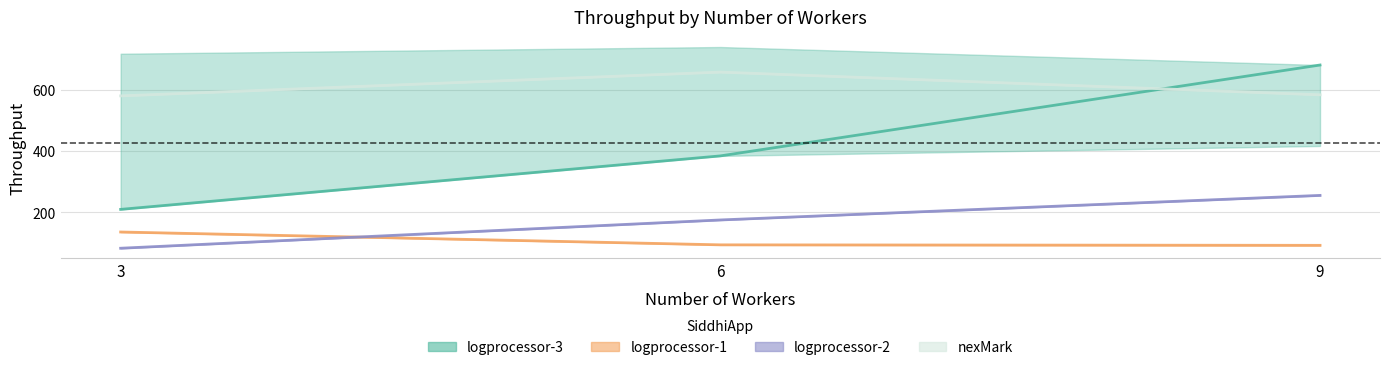

Which series changed the most between 3 and 6?

logprocessor-3